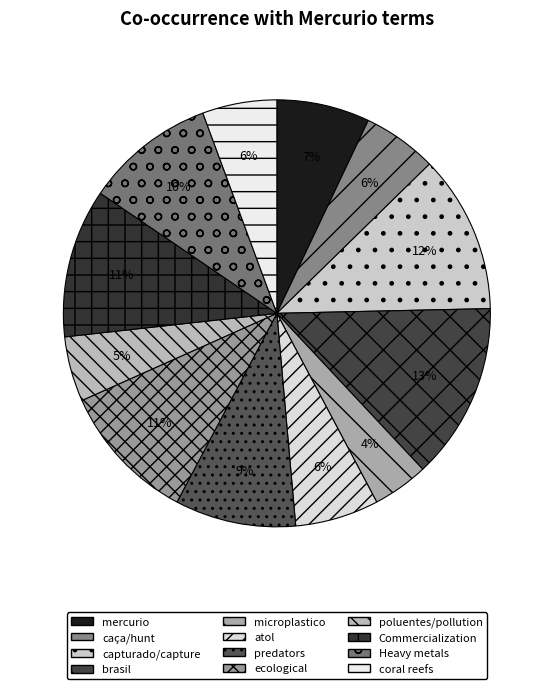

To the nearest percent, what is the difference between the largest and smallest slice percentages?

9%